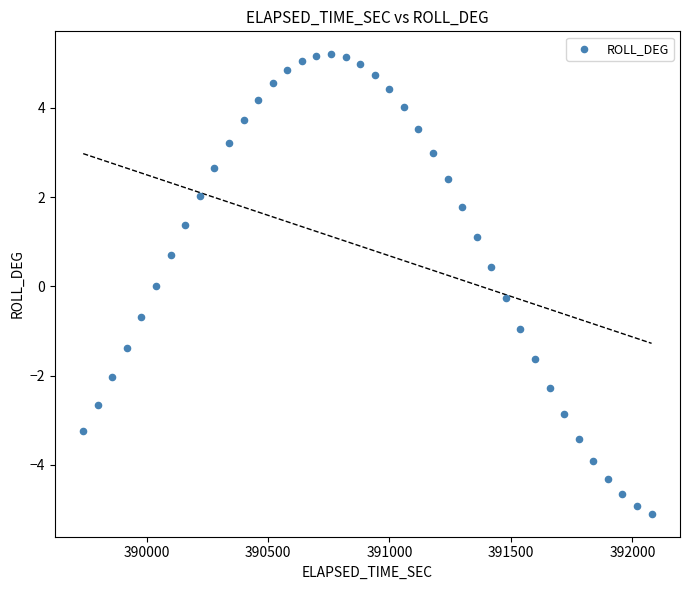

What is the range of X values (max minus min)?

2340.0